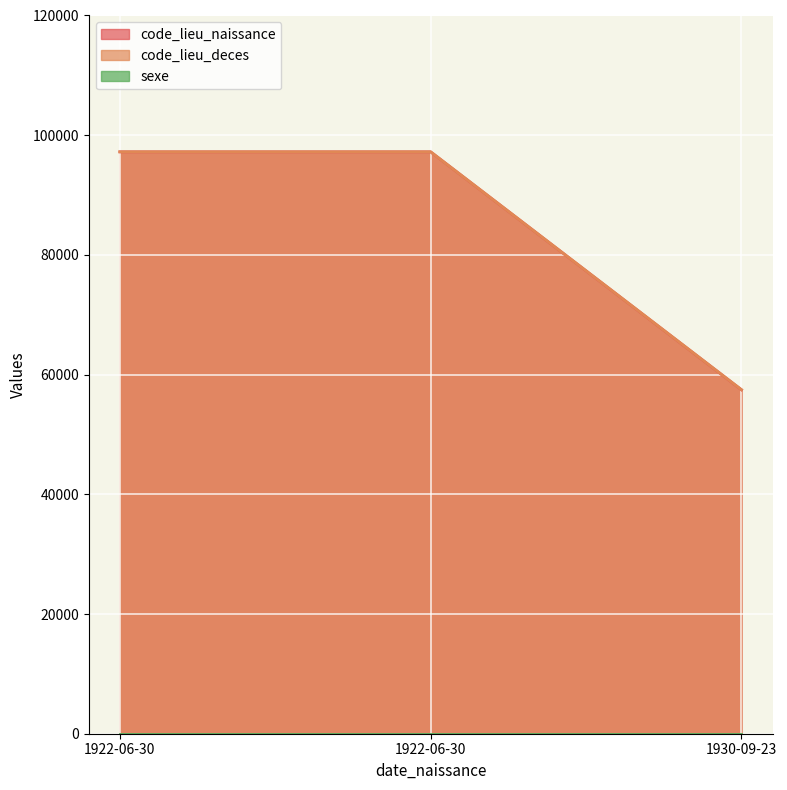

The code_lieu_deces series shows 57483 at 1930-09-23. True or false?

True